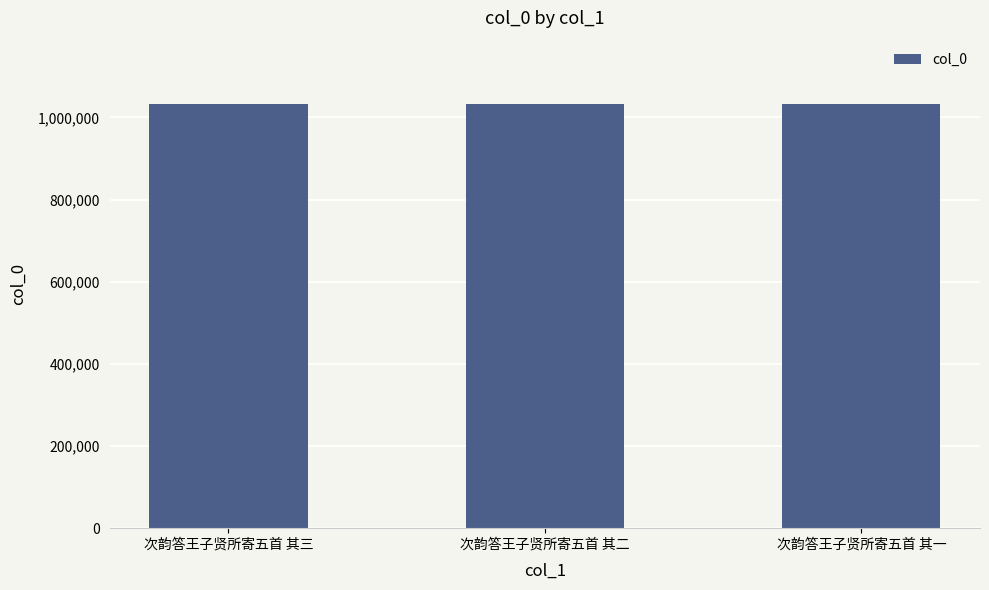

At which label does the data first exceed 1032237?

次韵答王子贤所寄五首 其三